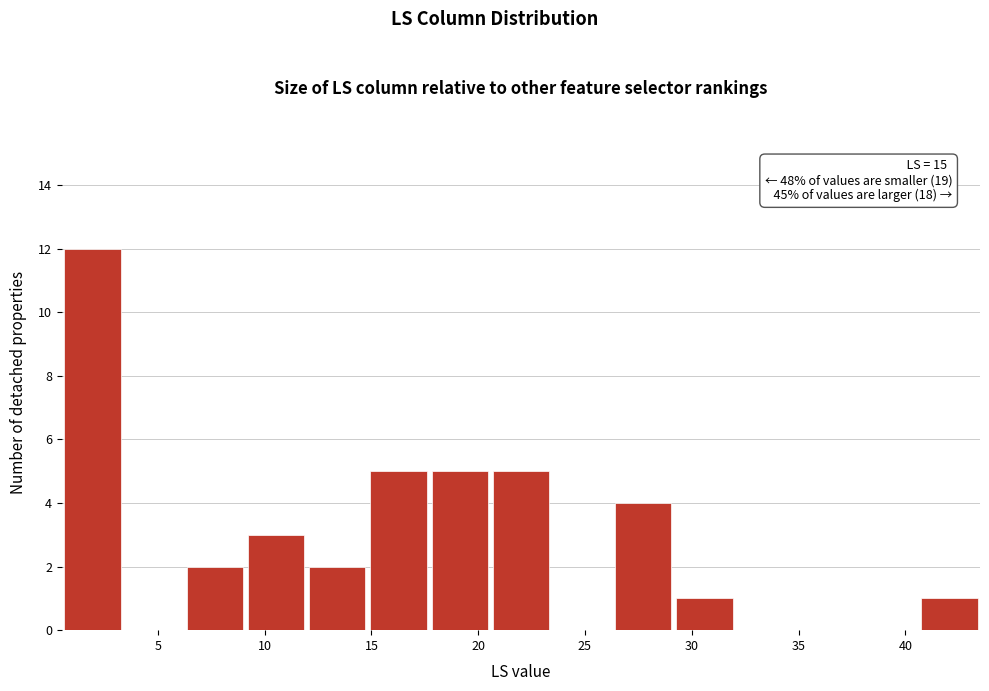

Over which range of the x-axis is the bar tallest?

0.5 to 3.5